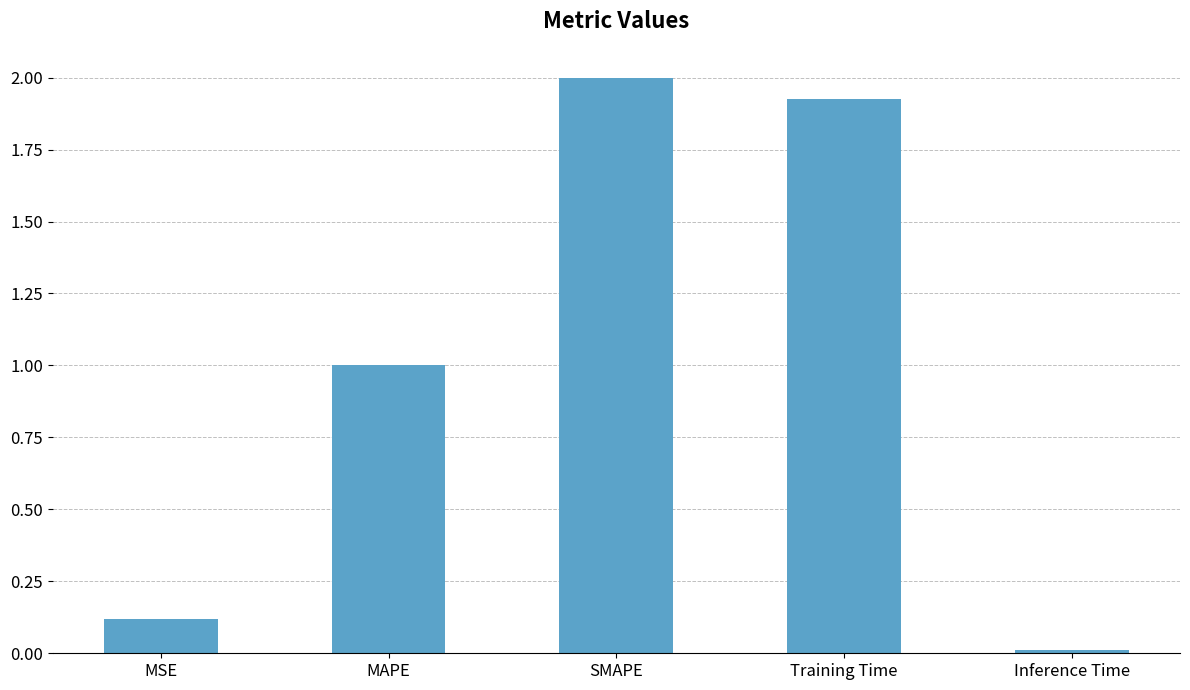

How many distinct data groups are displayed?

1